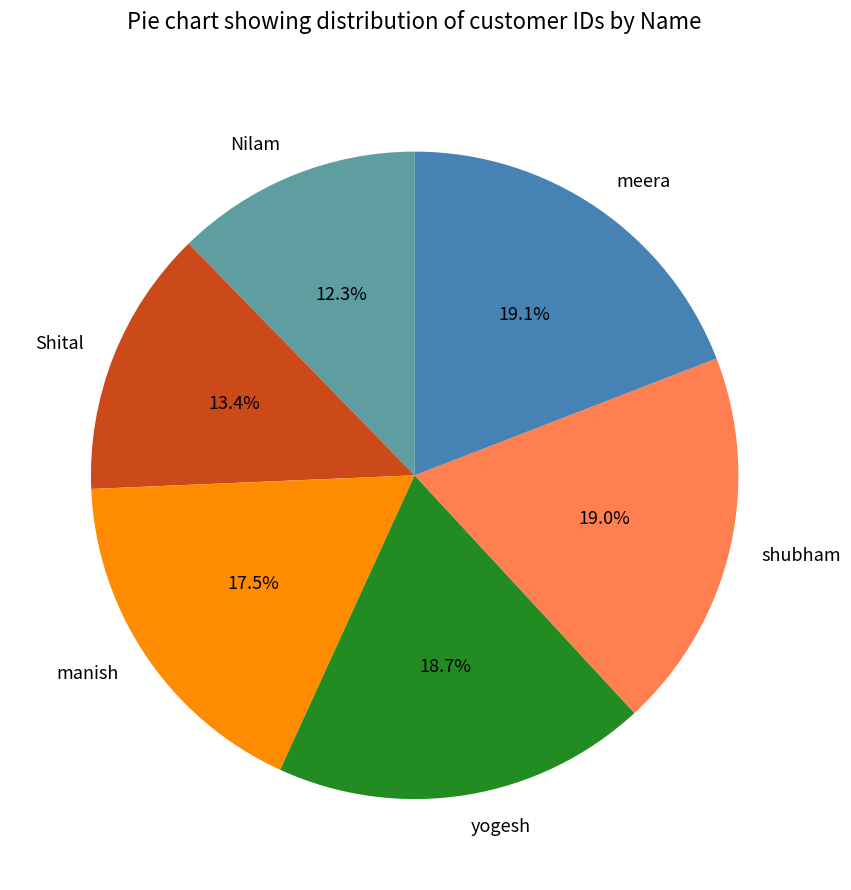

To the nearest percent, what is the combined percentage of meera and yogesh?

38%